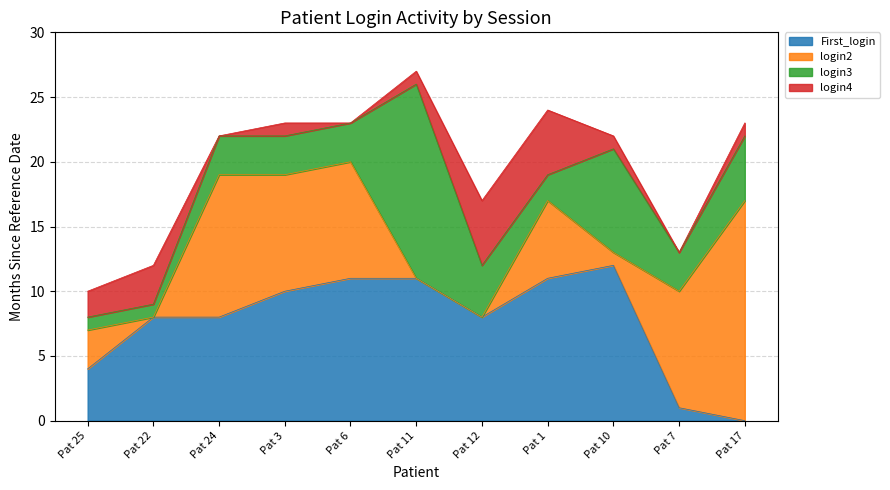

Is it true that login4 equals 22 at Pat 24?

True